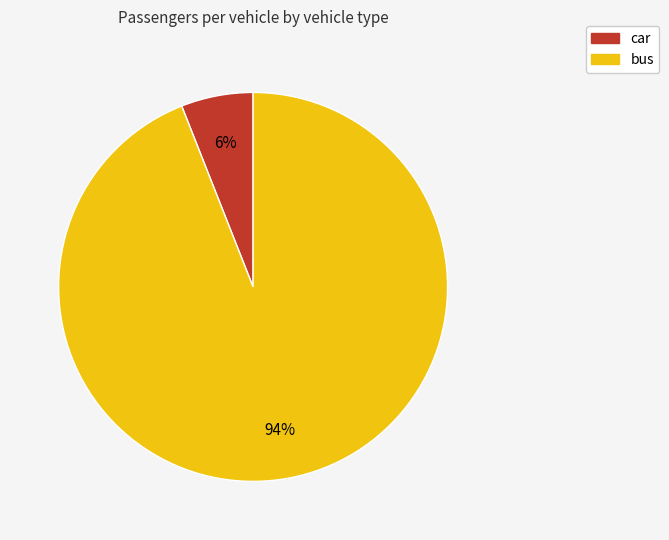

To the nearest percent, what portion does bus represent?

94%